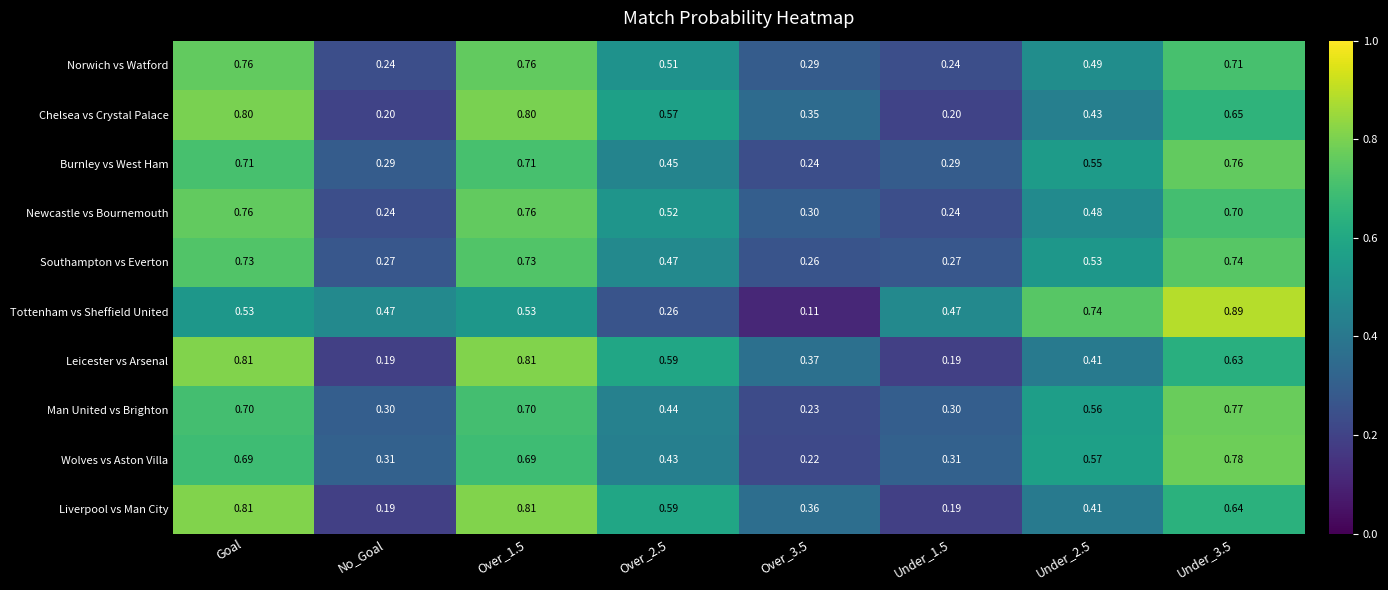

Which series has the widest spread of values?

Tottenham vs Sheffield United